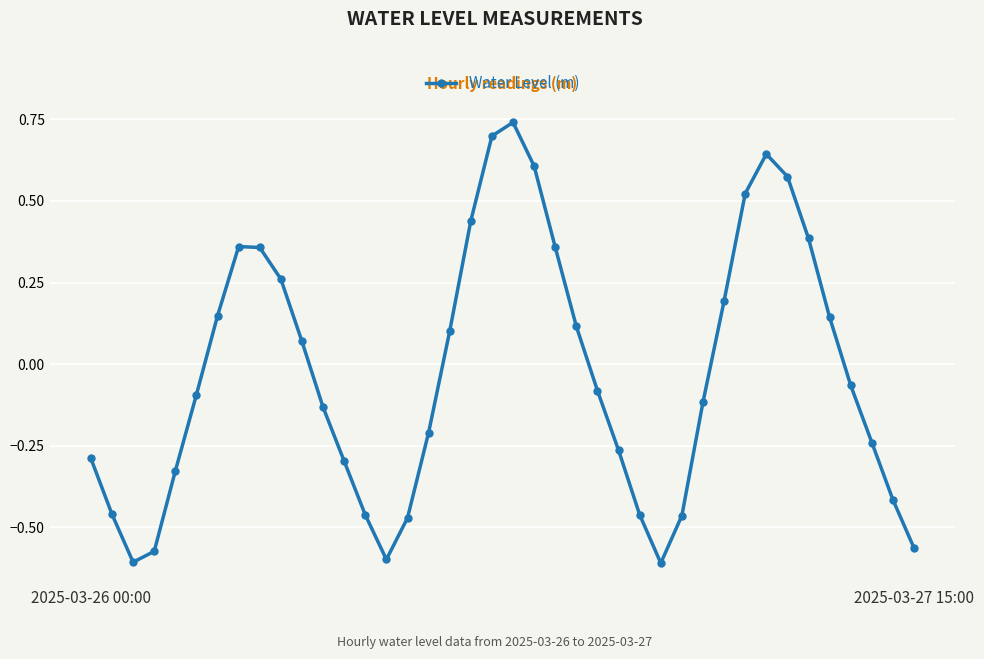

True or false: the data has more than 2 interior local peaks.

True